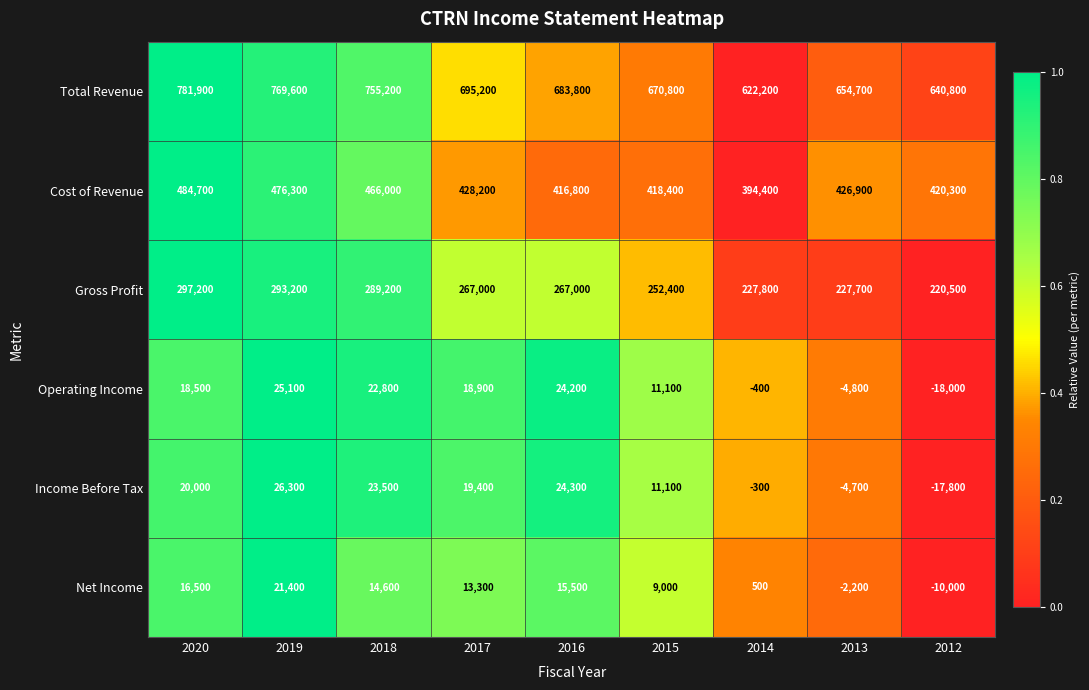

At how many categories does at least one series exceed 0?

9